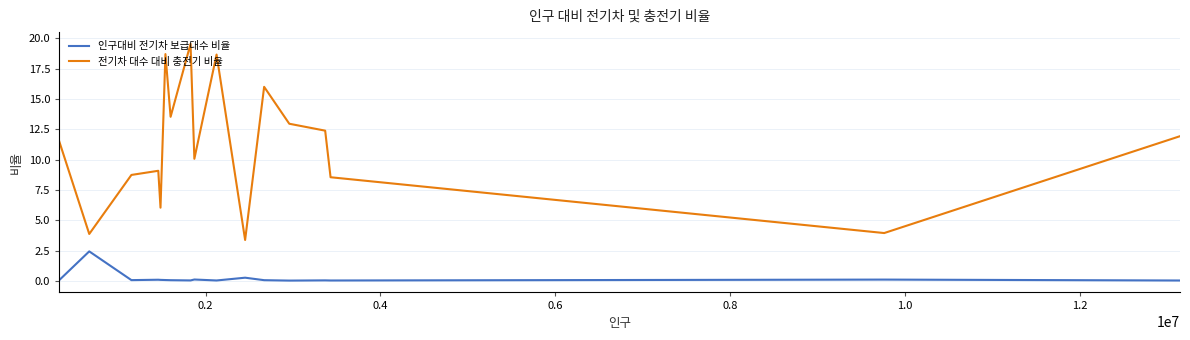

Rank the series by their average value, from lowest to highest.

인구대비 전기차 보급대수 비율, 전기차 대수 대비 충전기 비율